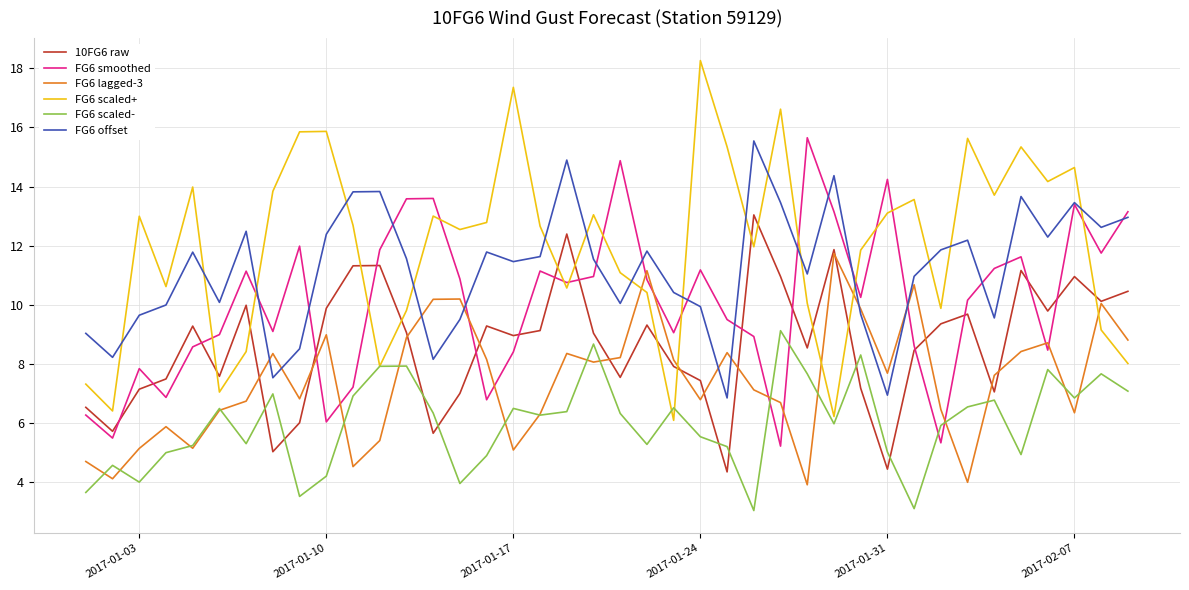

True or false: 10FG6 raw and FG6 scaled+ intersect in this chart.

True